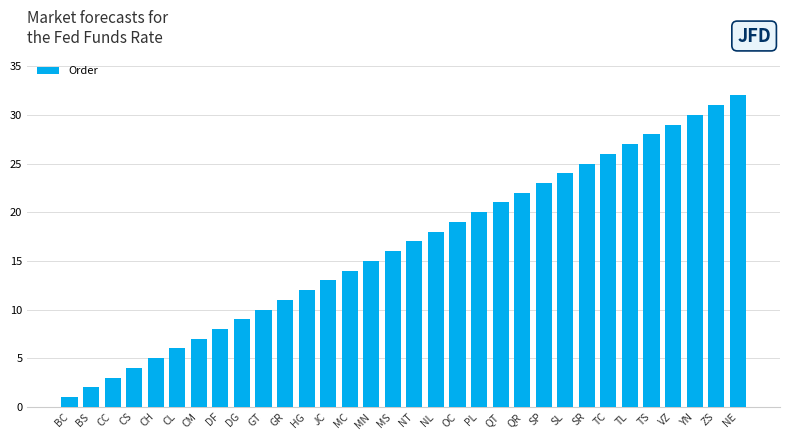

The value at NT is 17. True or false?

True